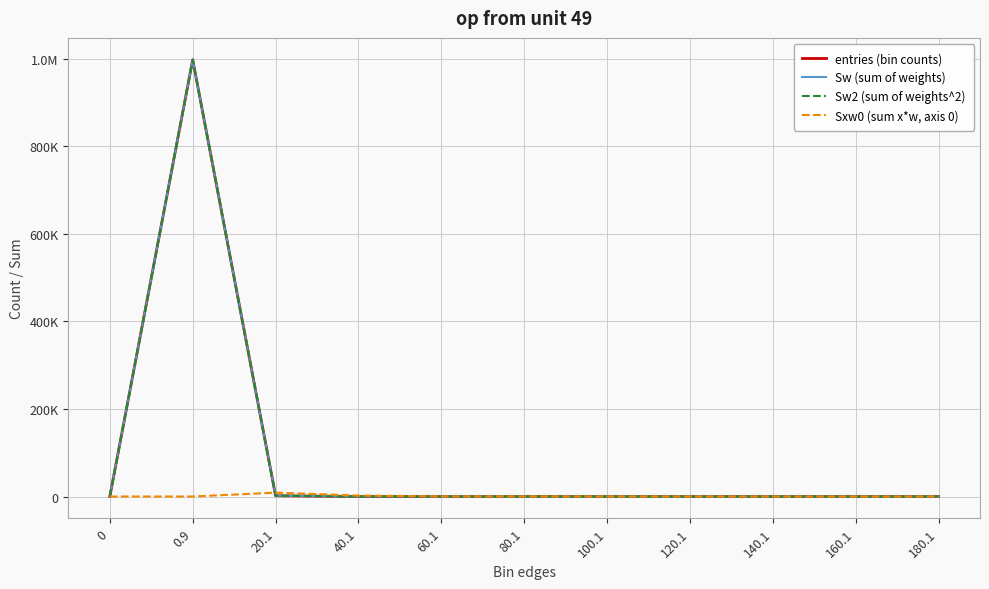

Between 100.1 and 0.9, which is larger?

0.9